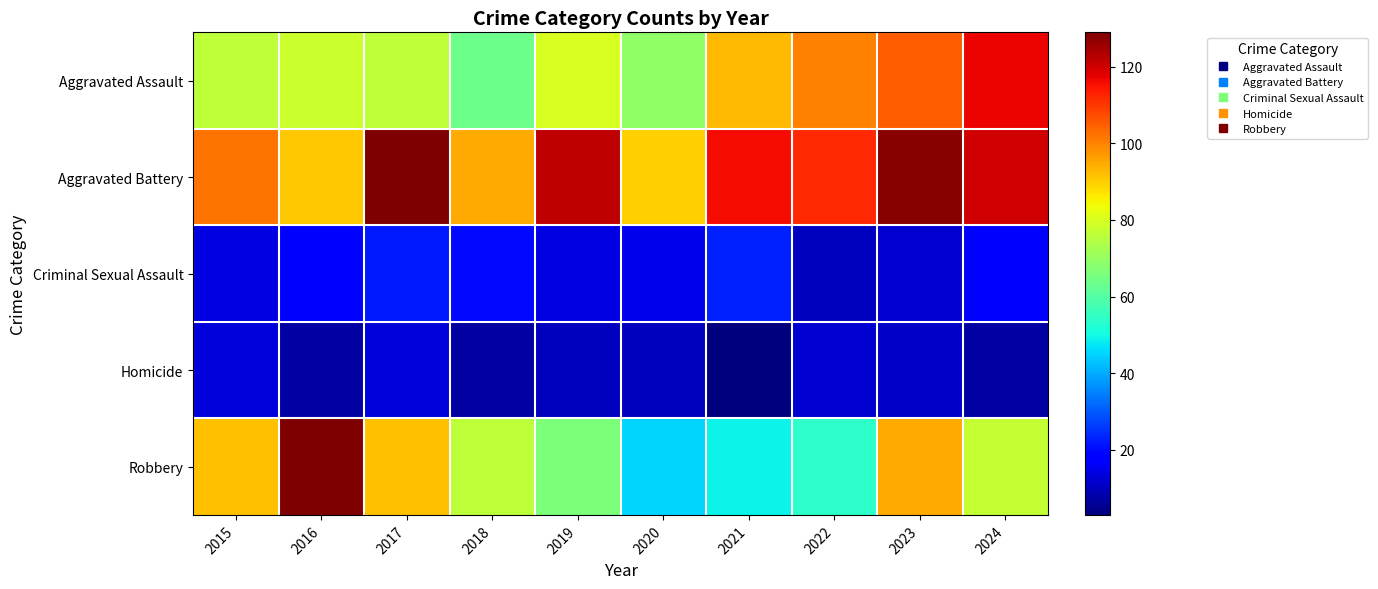

Reading right to left, what are all the values shown in this chart?

Aggravated Assault: 2024=117	2023=105	2022=100	2021=93	2020=69	2019=80	2018=64	2017=76	2016=78	2015=76
Aggravated Battery: 2024=120	2023=128	2022=112	2021=116	2020=90	2019=122	2018=95	2017=129	2016=91	2015=102
Criminal Sexual Assault: 2024=17	2023=12	2022=10	2021=23	2020=15	2019=14	2018=20	2017=22	2016=17	2015=14
Homicide: 2024=7	2023=11	2022=12	2021=3	2020=10	2019=10	2018=7	2017=13	2016=7	2015=13
Robbery: 2024=77	2023=95	2022=54	2021=49	2020=45	2019=66	2018=76	2017=92	2016=129	2015=92